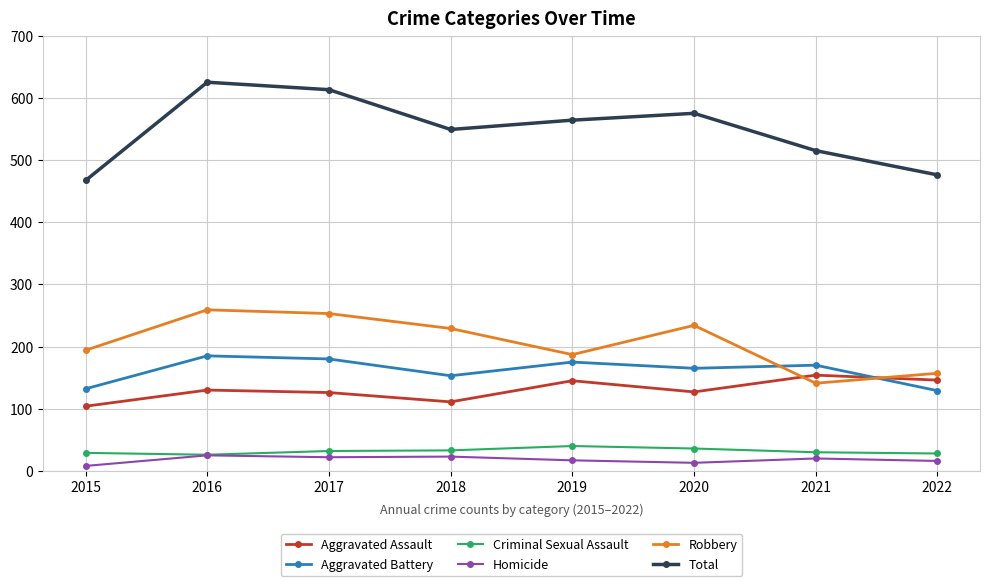

Is the value of Robbery at 2019 greater than the value of Criminal Sexual Assault at 2015?

Yes